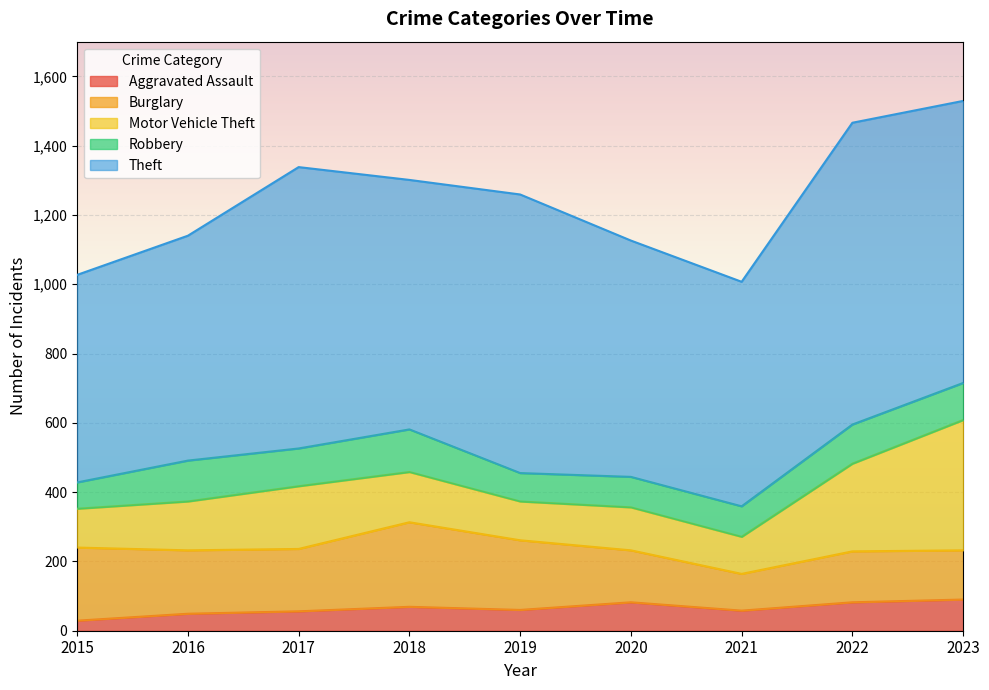

What is the difference between the highest and lowest values at 2021?

590